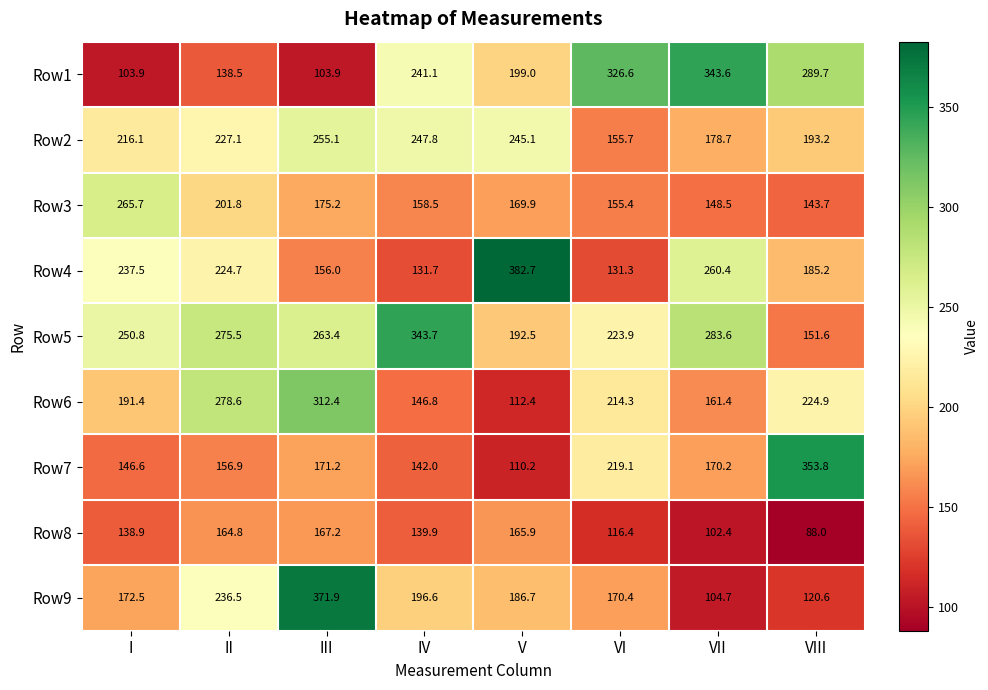

Rank the series at III from highest to lowest value.

Row9, Row6, Row5, Row2, Row3, Row7, Row8, Row4, Row1